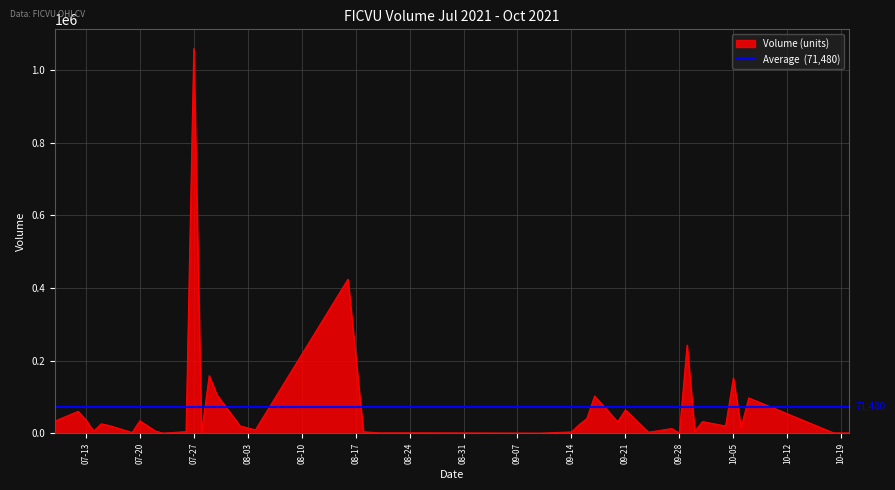

What position from the left is 2021-10-07?

38